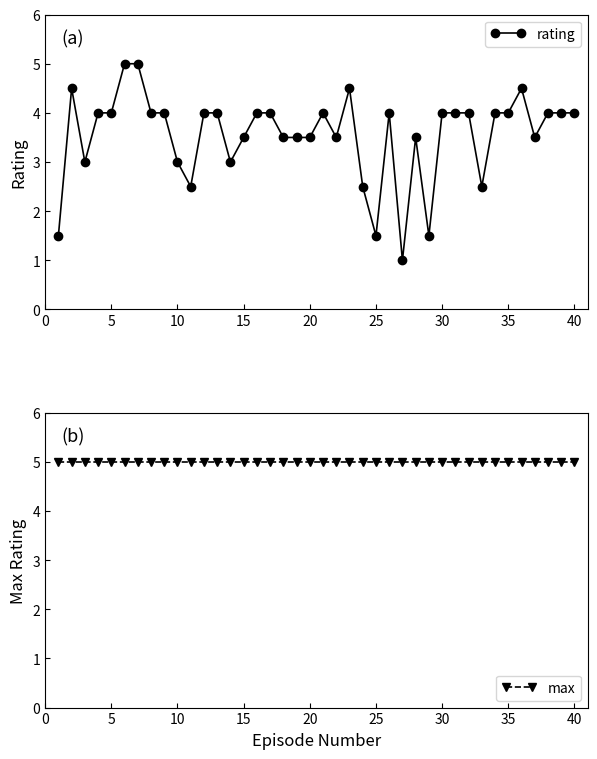

How many lines are shown in the chart?

2